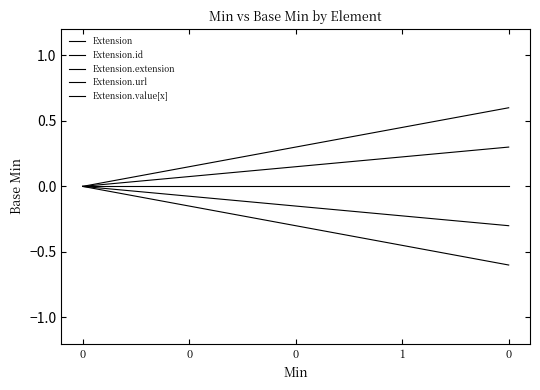

What is the minimum value shown in the chart?

-0.6